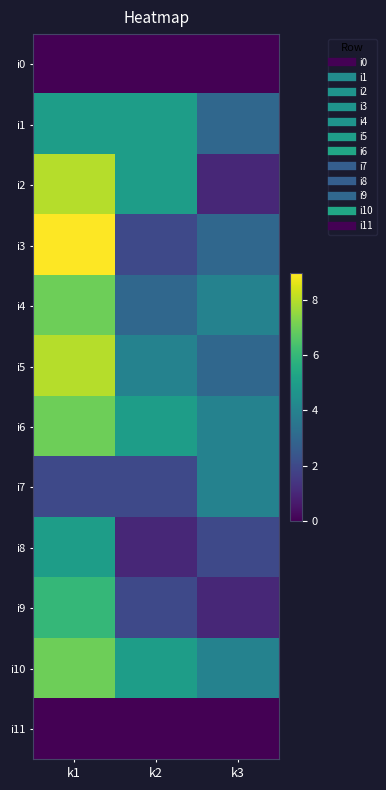

At k3, list the series in order from largest to smallest.

i4, i6, i7, i10, i1, i3, i5, i8, i2, i9, i0, i11